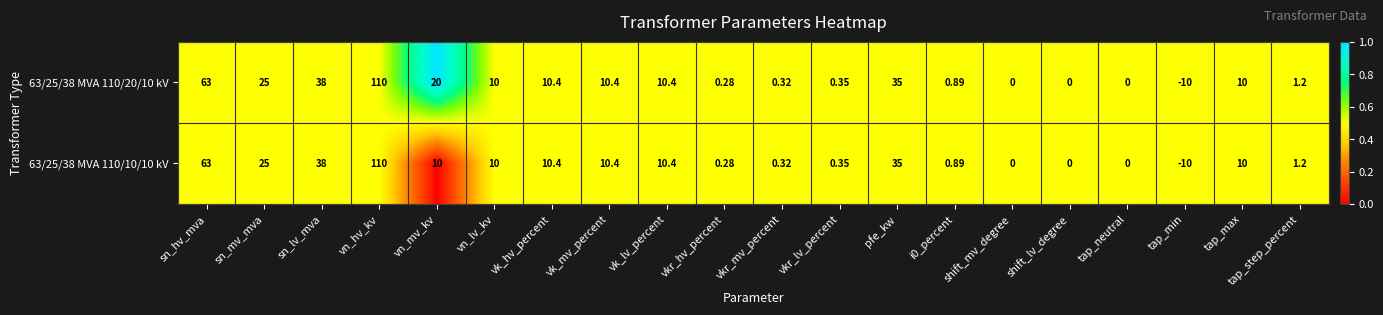

What is the total value across all series at pfe_kw?

70.0